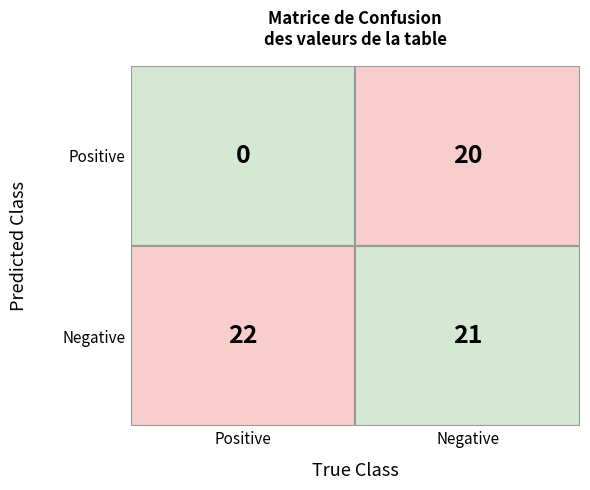

At 1, list the series in order from largest to smallest.

Negative, Positive